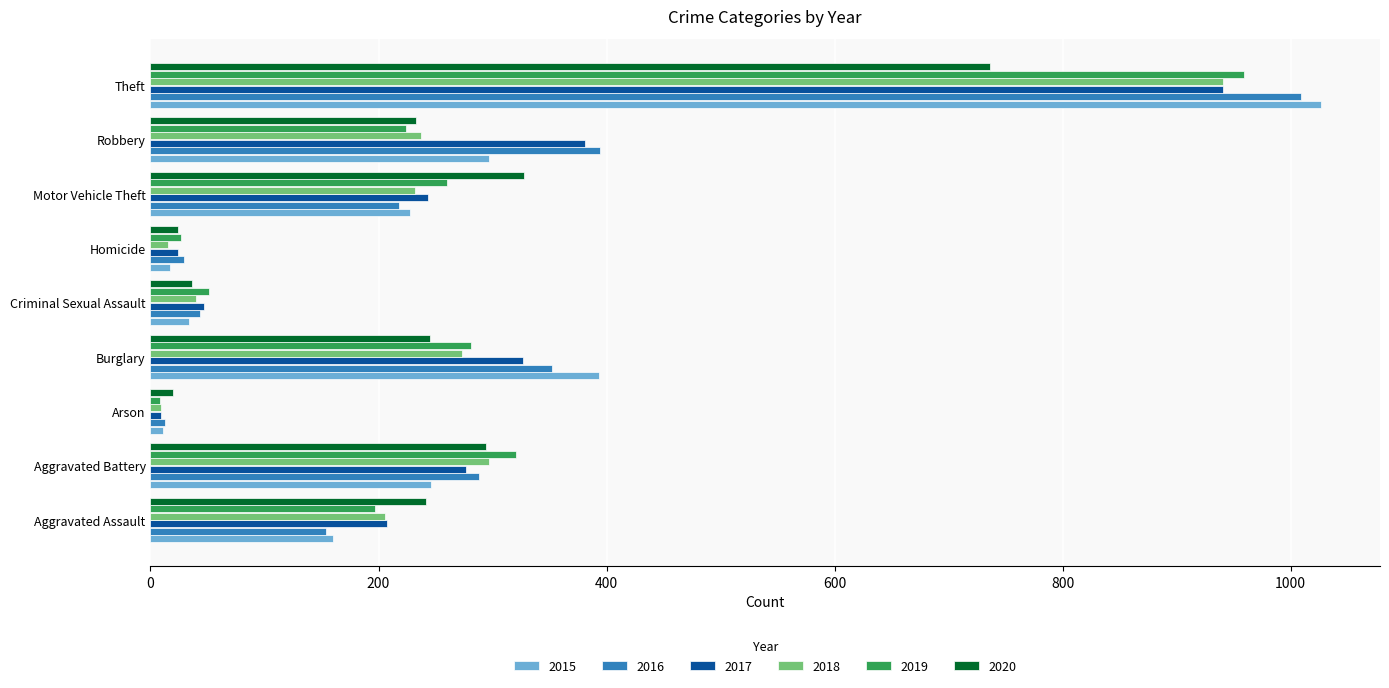

True or false: 2020 has a value of 233 at Robbery.

True